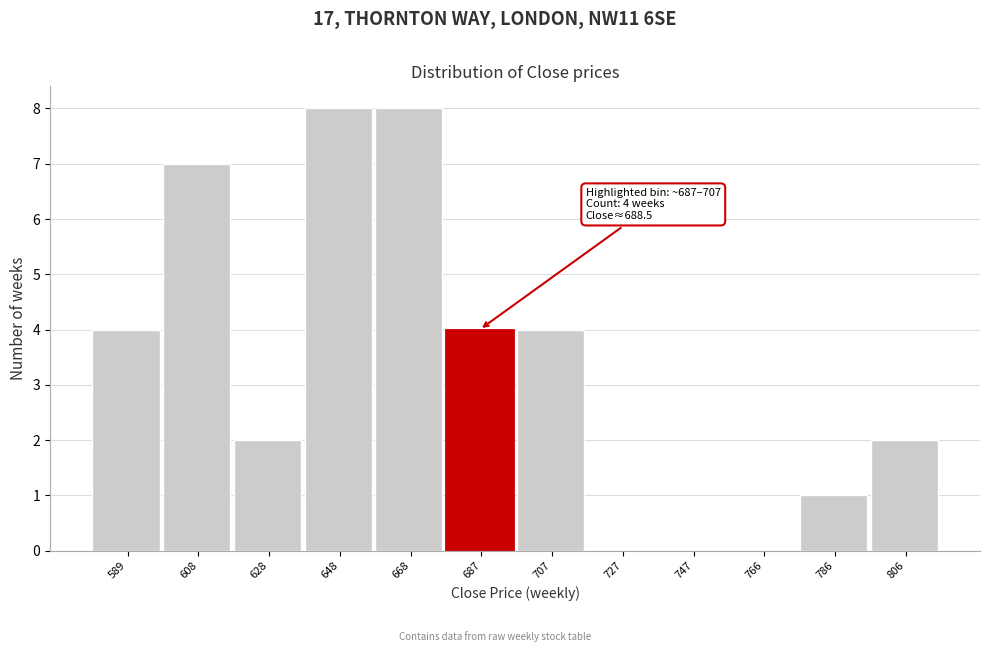

Reading left to right, what are all the values shown in this chart?

589=4	608=7	628=2	648=8	668=8	687=4	707=4	727=0	747=0	766=0	786=1	806=2